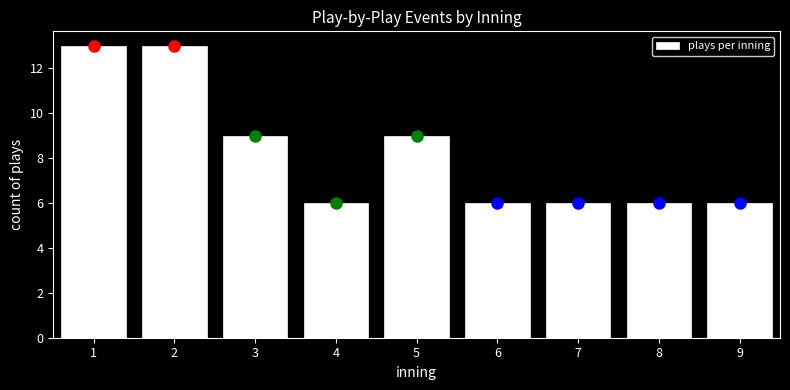

Reading left to right, list all the values displayed in this chart.

1=13	2=13	3=9	4=6	5=9	6=6	7=6	8=6	9=6